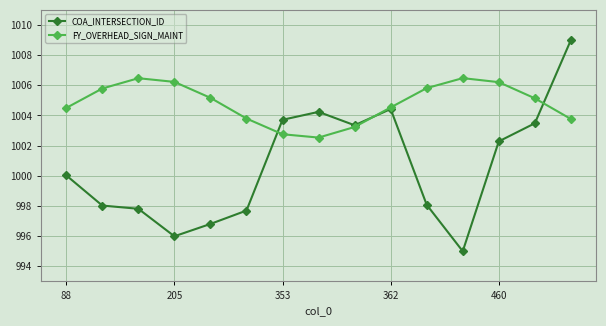

At how many categories does at least one series exceed 997?

15